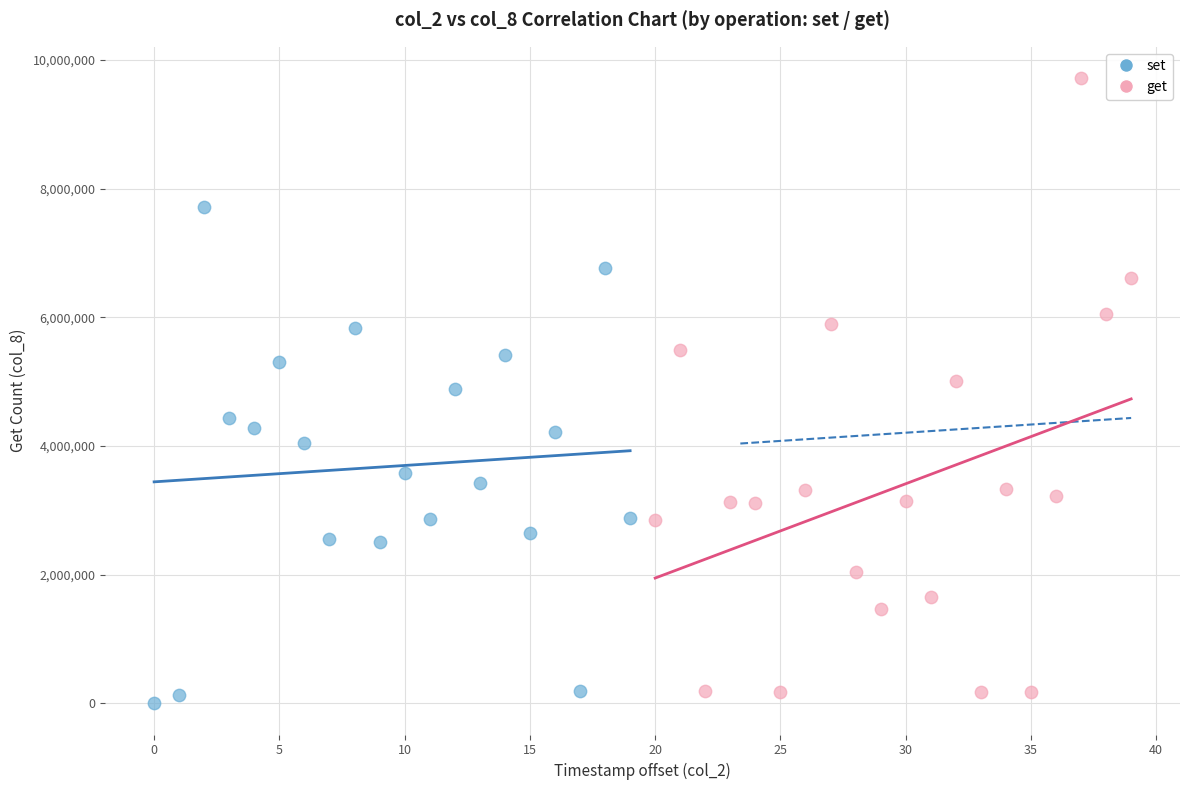

Which series has the largest Y range (max minus min)?

get